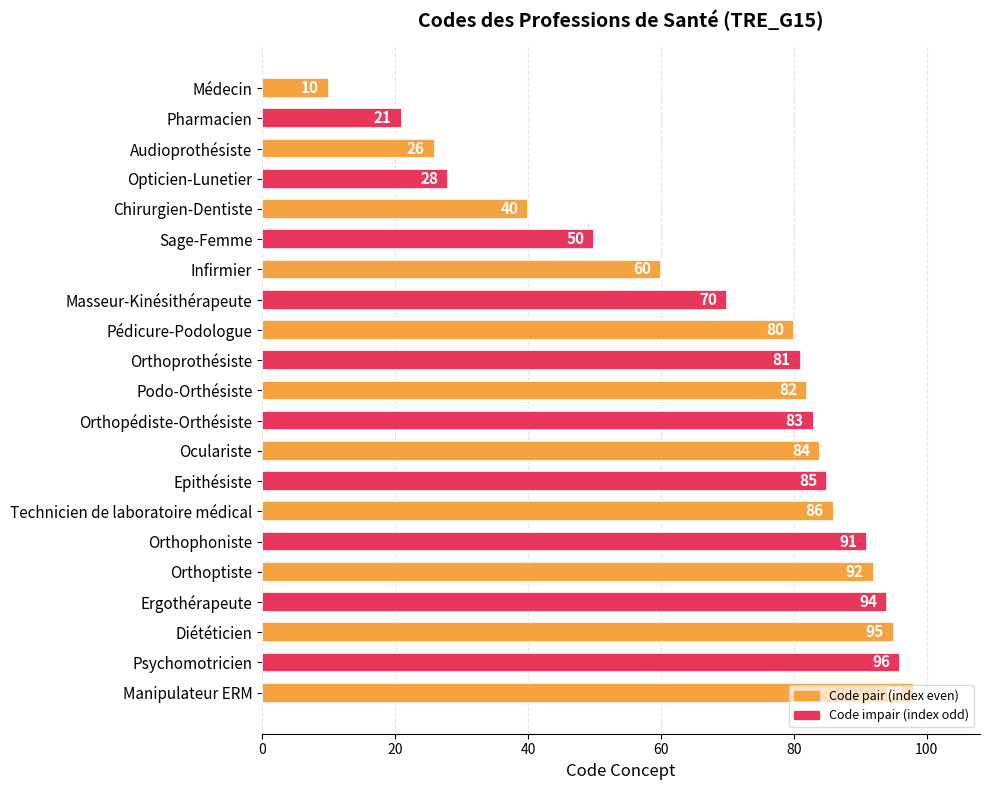

What is the change in value from Infirmier to Diététicien?

+35